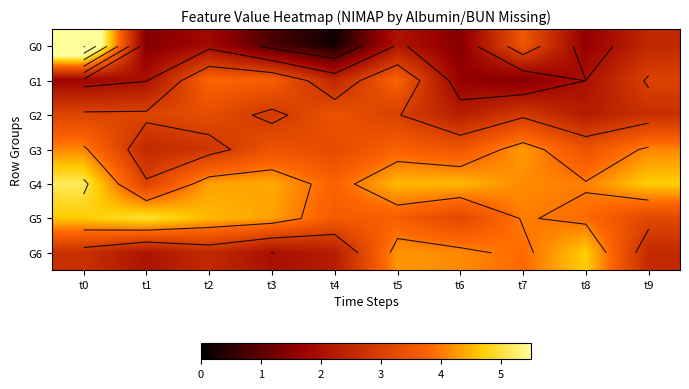

List the series in order of their peak value, highest first.

G0, G4, G5, G6, G3, G1, G2